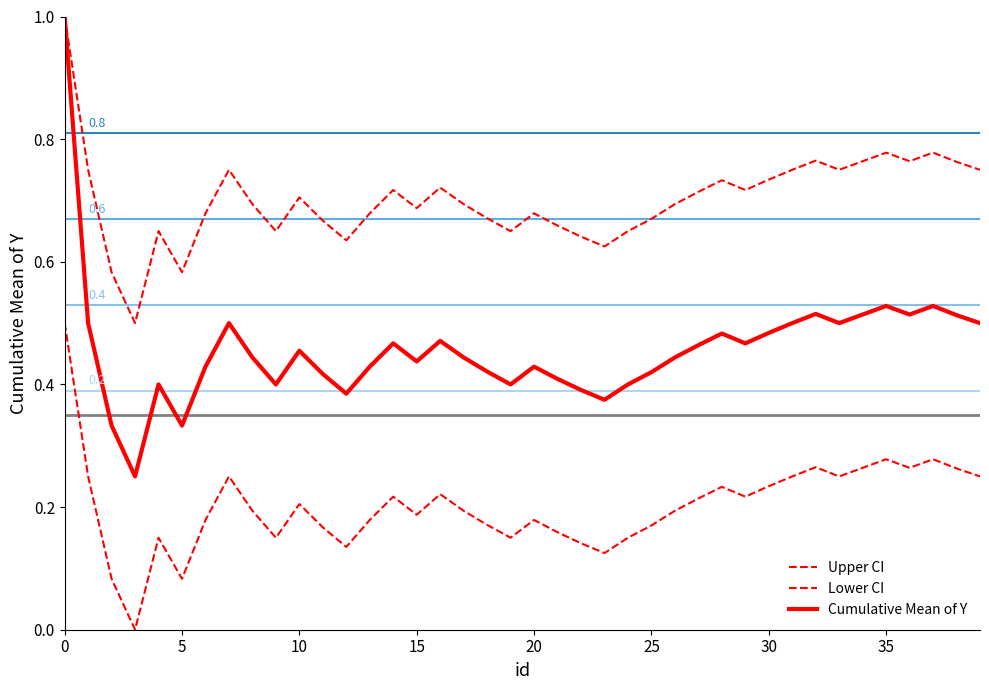

What is the difference between the maximum and second lowest values in the Upper CI series?

0.4